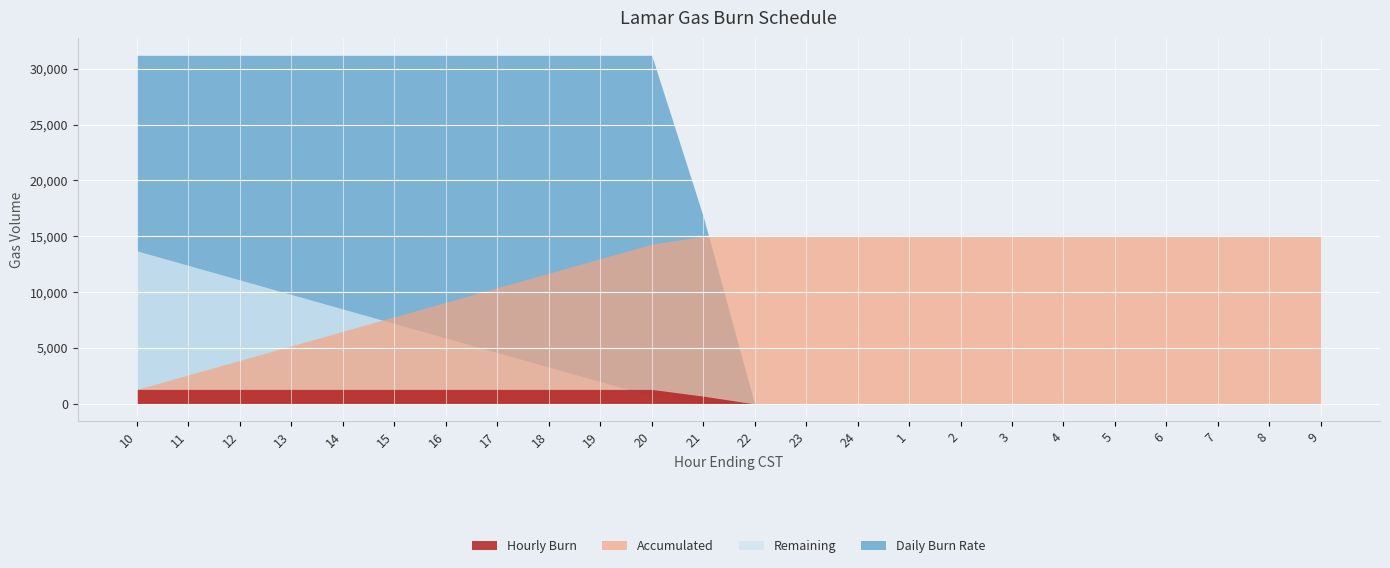

True or false: Hourly Burn has a value of 1694 at 18.

False